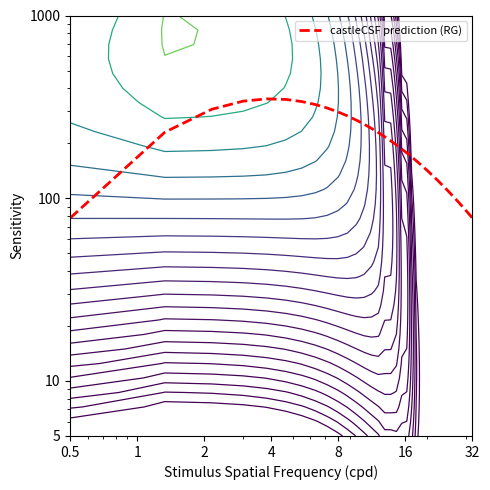

How many lines are shown in the chart?

1